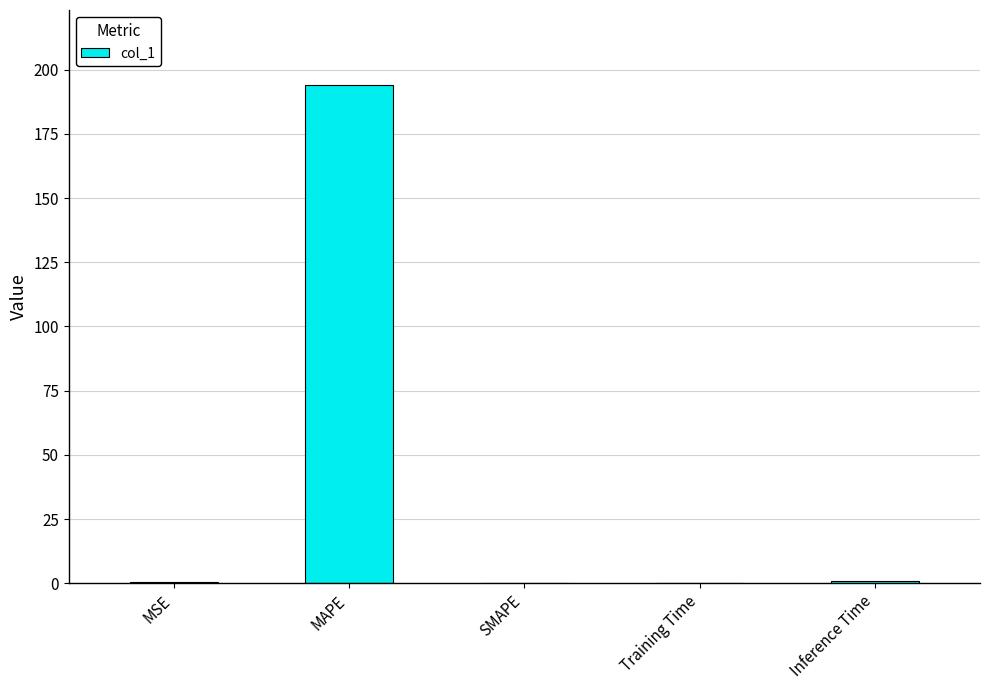

Is it true that the value at SMAPE is 0.0?

True